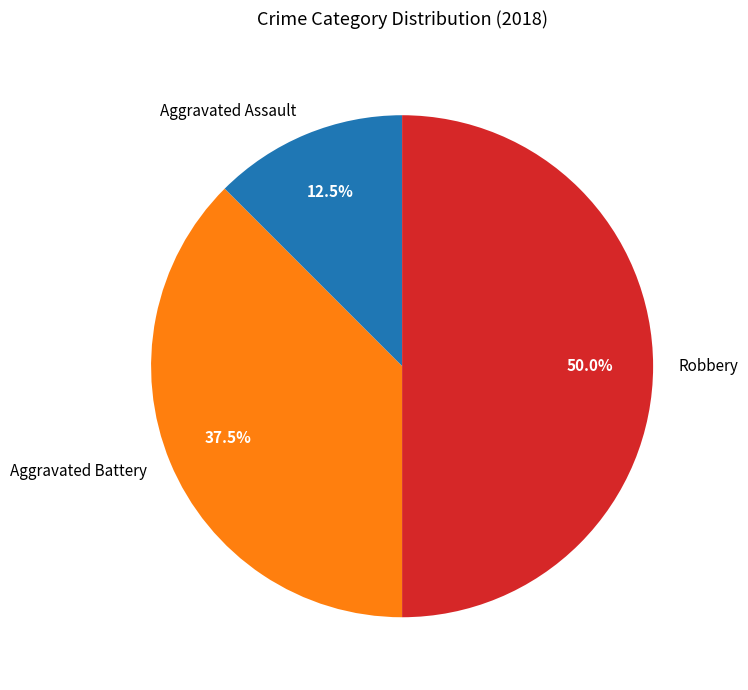

Does Aggravated Assault represent more than half of the total?

No